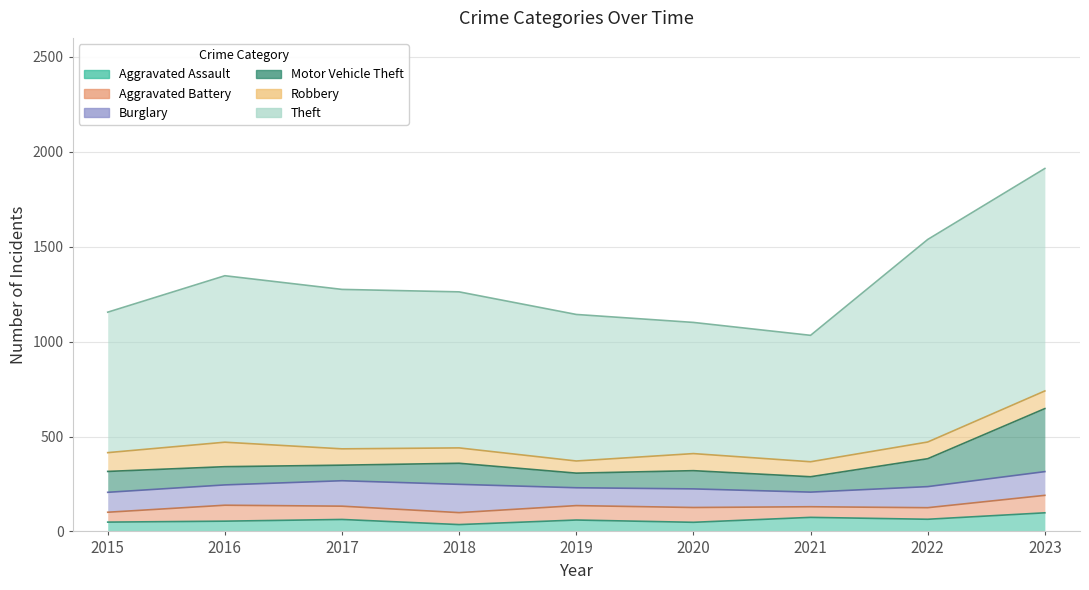

True or false: Burglary and Robbery cross at least once.

True